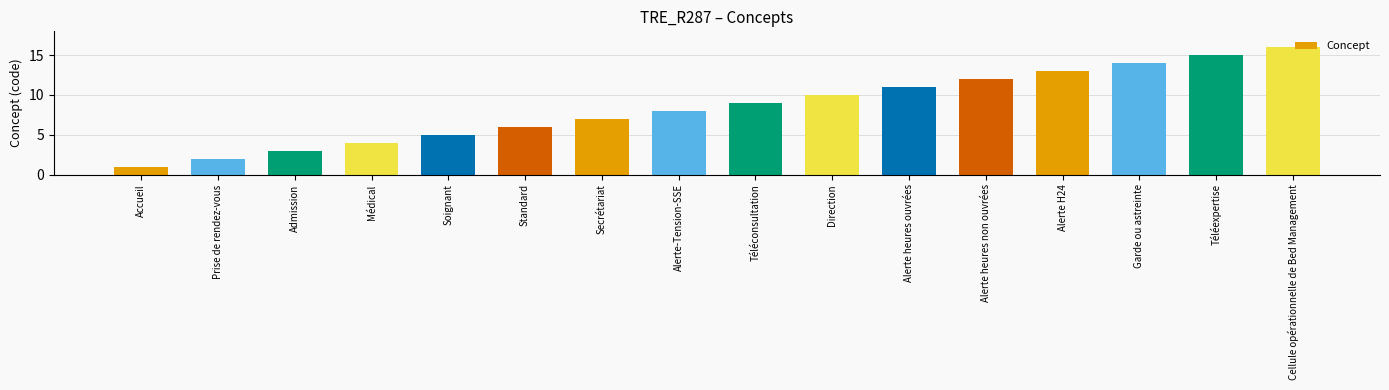

At which category does the chart reach its minimum across all series?

Accueil